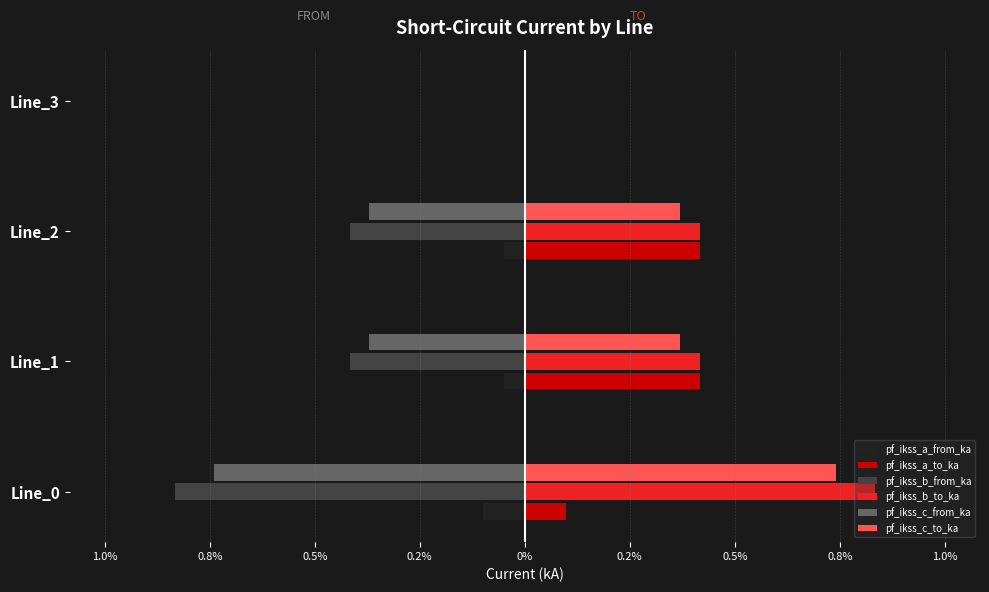

What are all the series names shown in the legend?

pf_ikss_a_from_ka, pf_ikss_a_to_ka, pf_ikss_b_from_ka, pf_ikss_b_to_ka, pf_ikss_c_from_ka, pf_ikss_c_to_ka